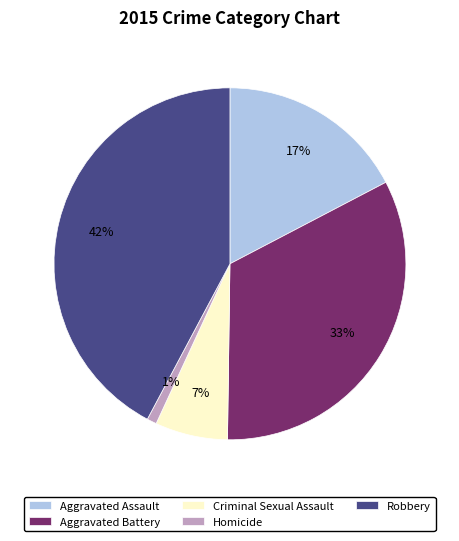

Is it true that Aggravated Battery is 33% of the pie?

True